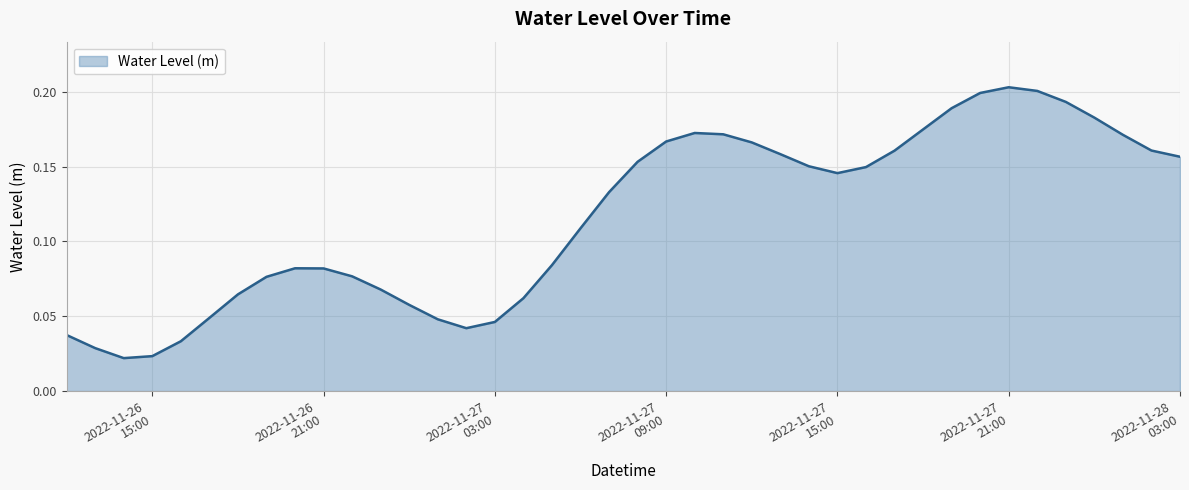

How many values are between 0 and 1?

40